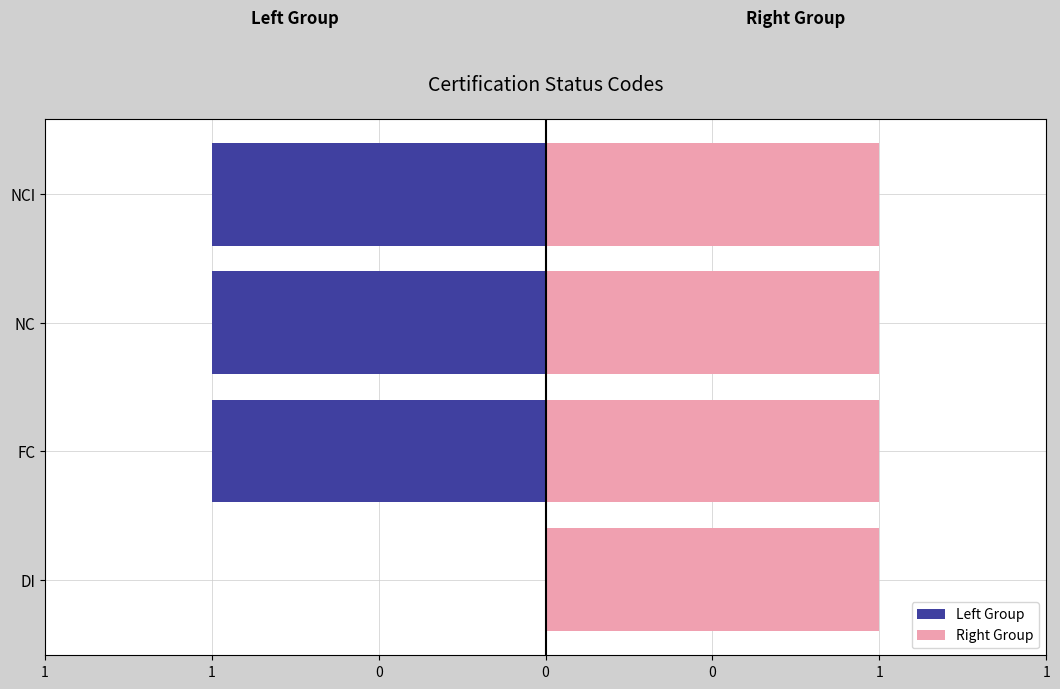

The value of Left Group at NCI is -1.0. True or false?

True